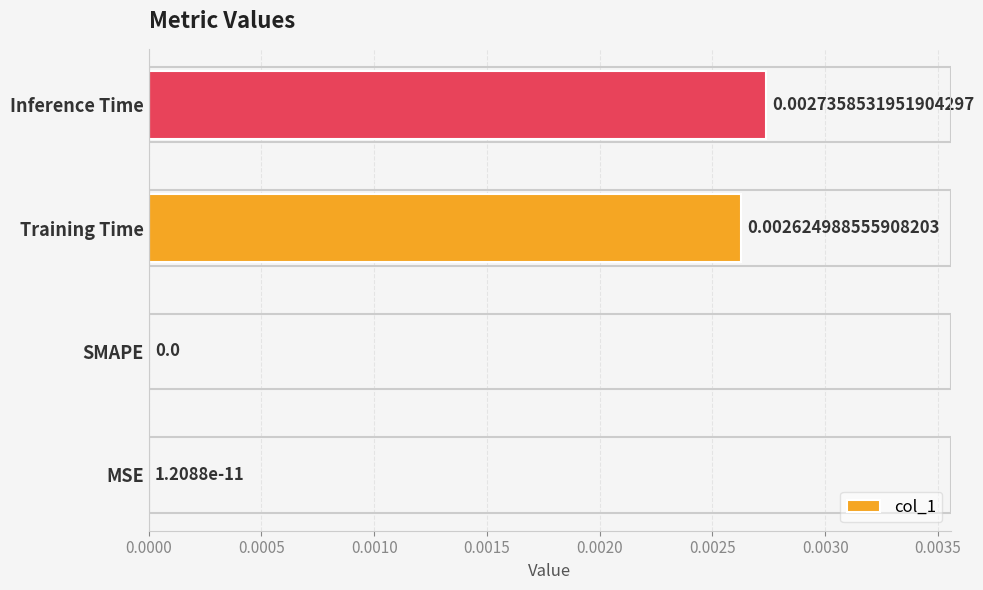

Where is the data nearest to the value 0?

SMAPE